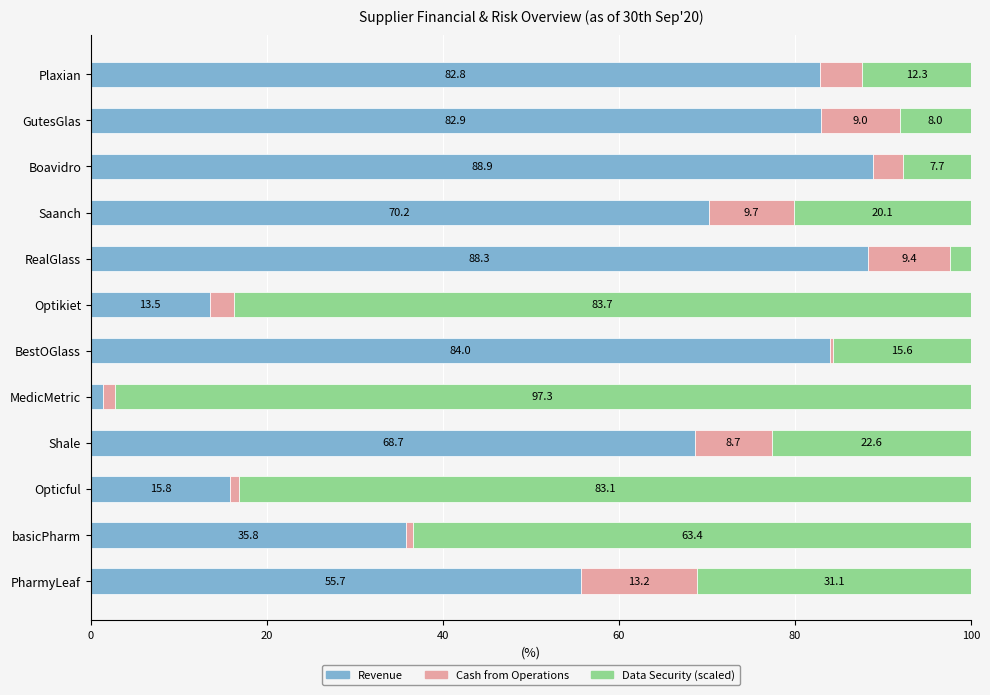

Which category has the lowest value in the Revenue series?

MedicMetric